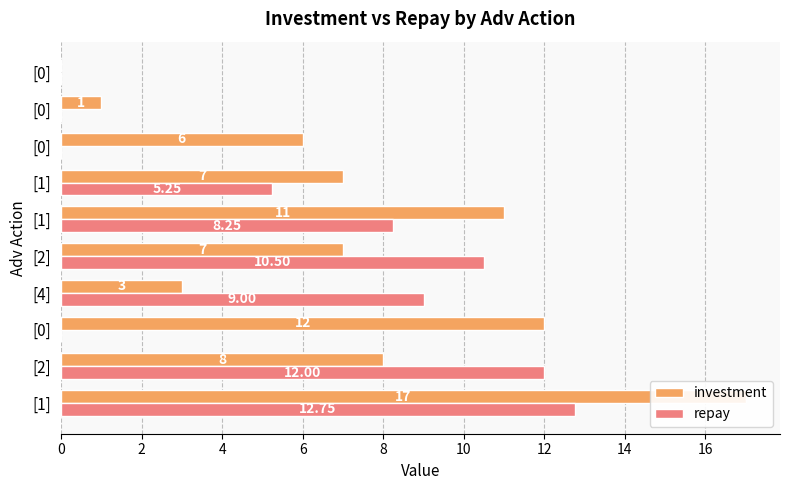

Rank the series by their maximum value, from highest to lowest.

investment, repay